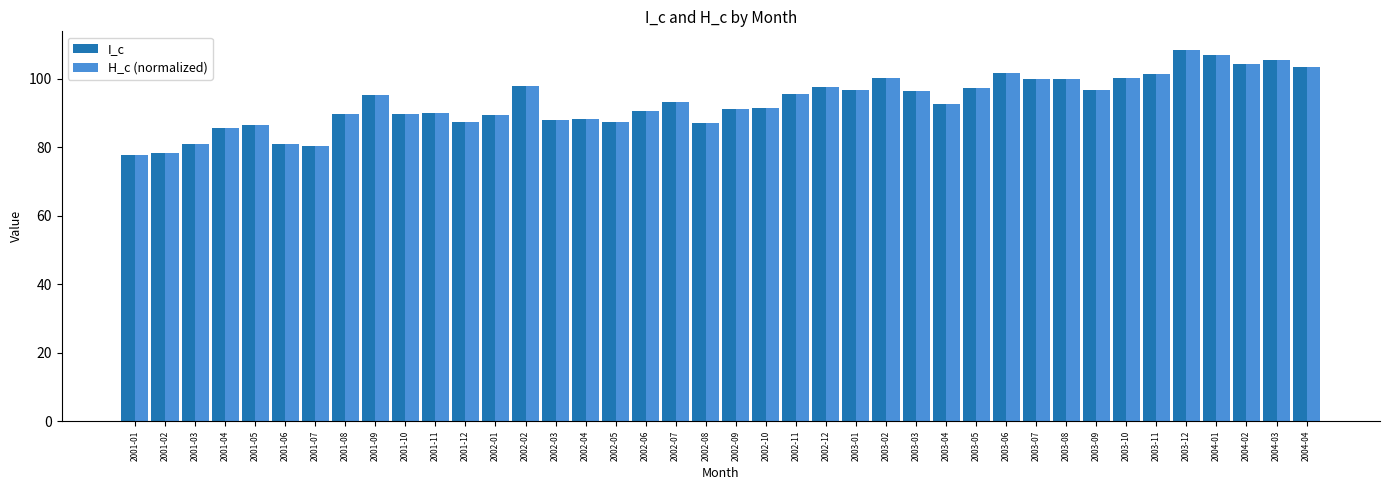

True or false: H_c (normalized) has a value of 143.7 at 2003-07.

False